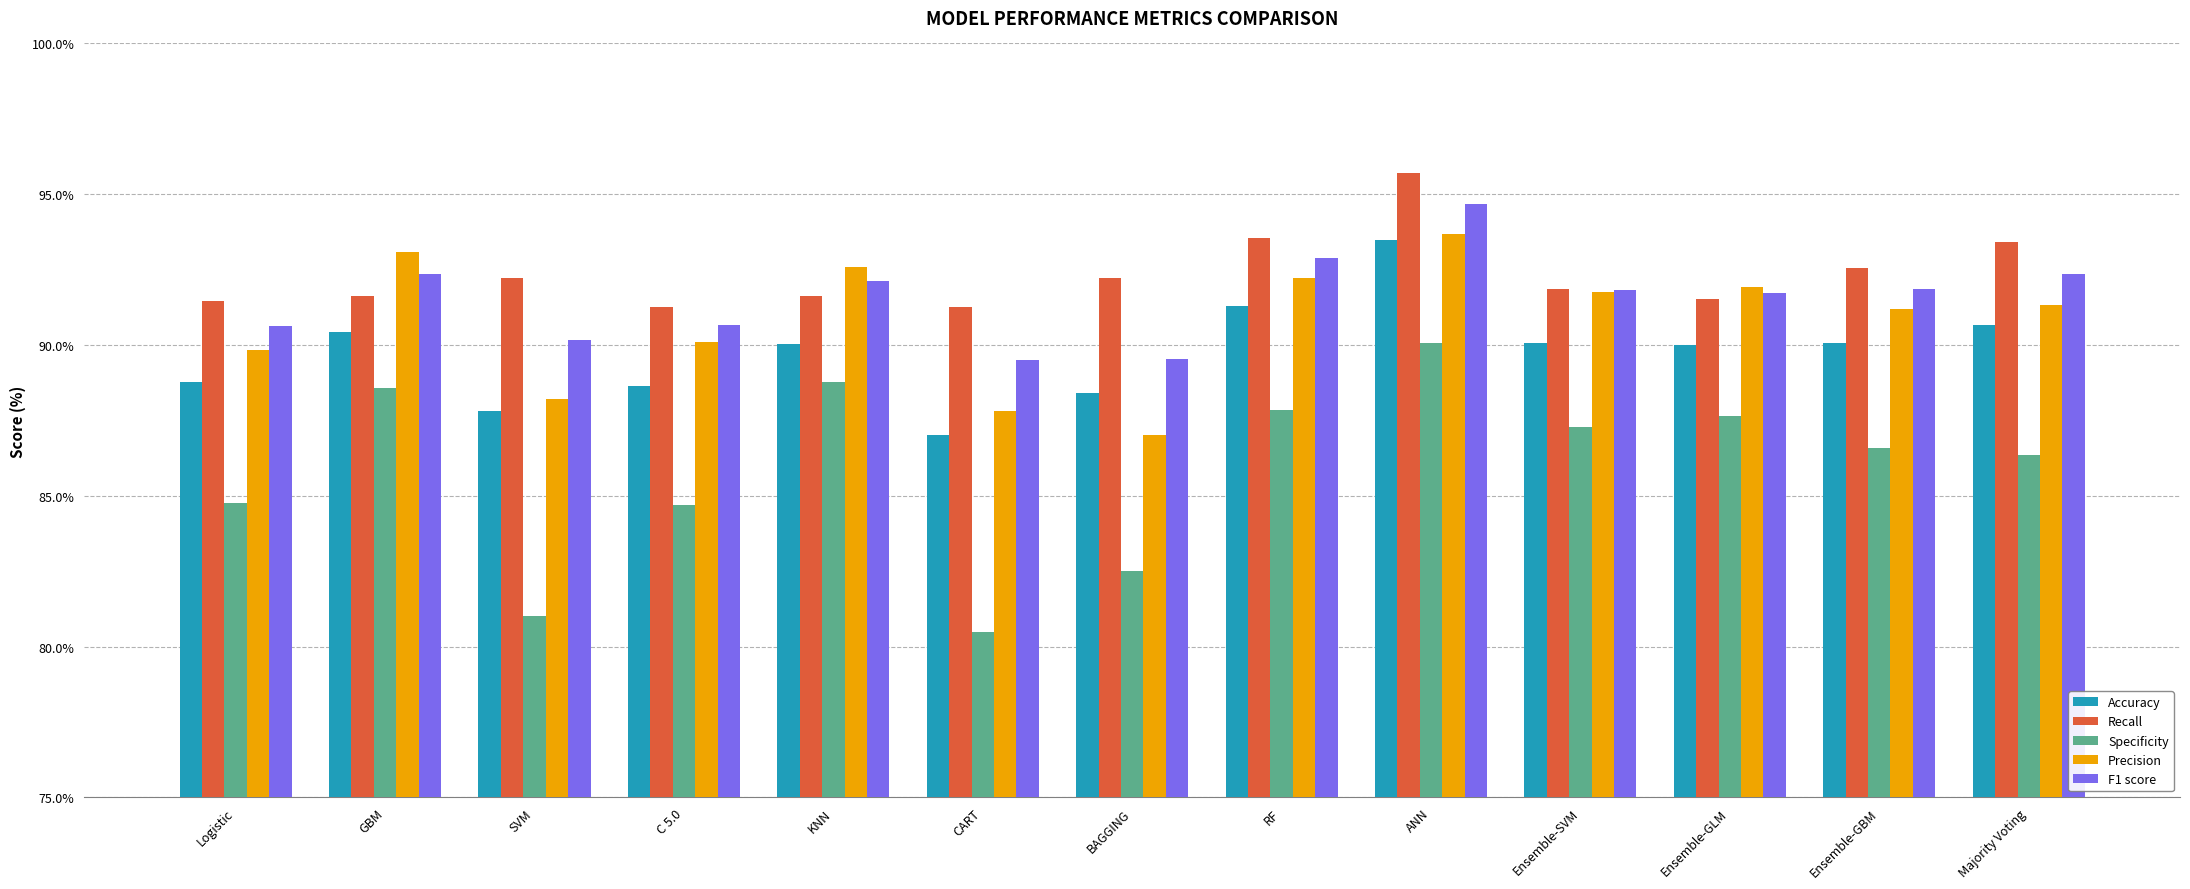

How many data points in Precision are above 91?

8